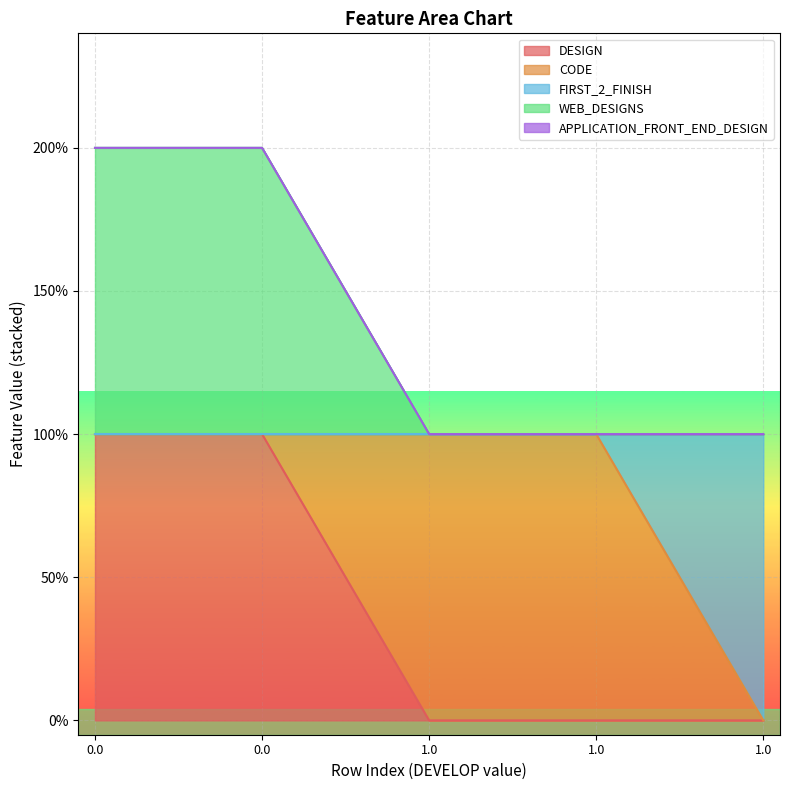

True or false: DESIGN and FIRST_2_FINISH intersect in this chart.

False